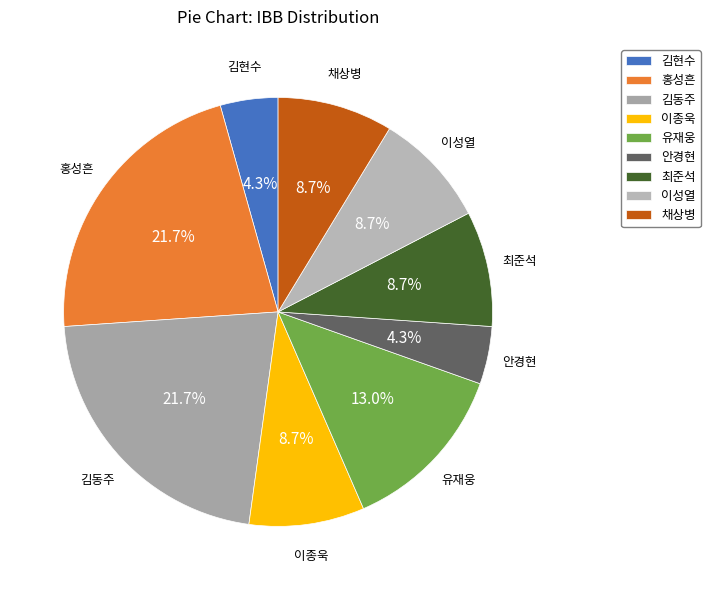

What is the total percentage of 이성열 and 유재웅?

21.7%